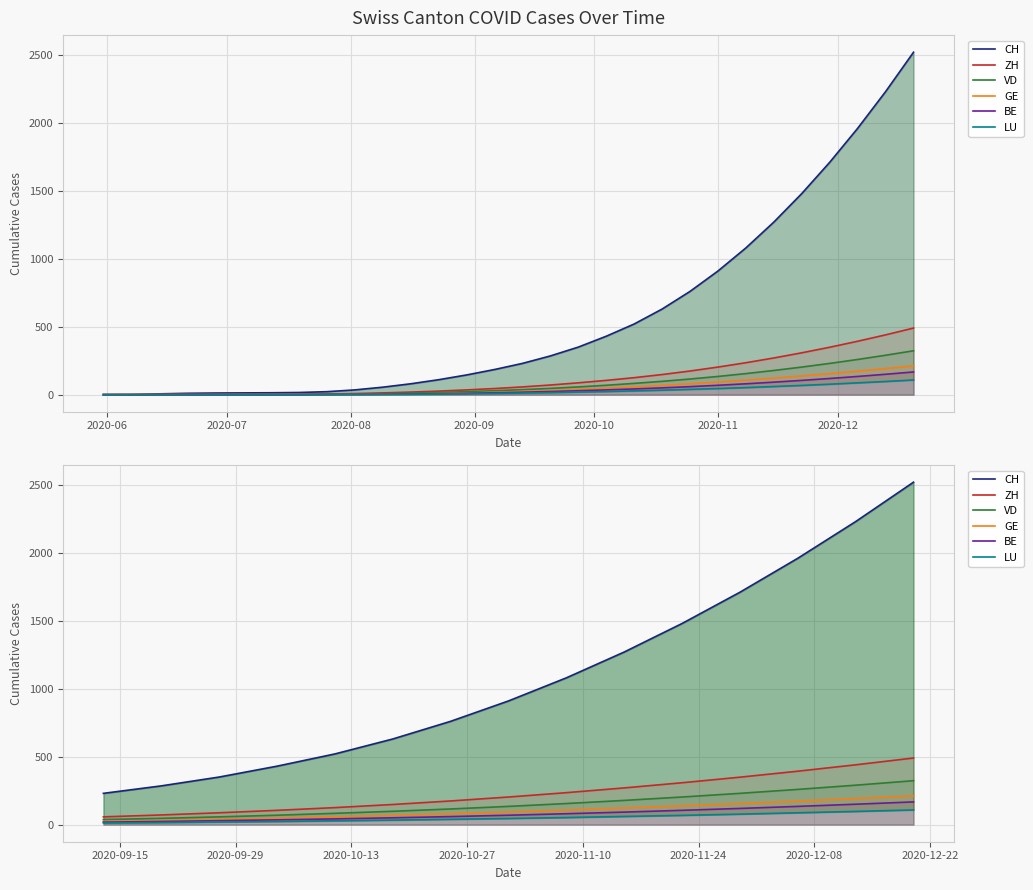

Which series has the largest total across all categories?

CH